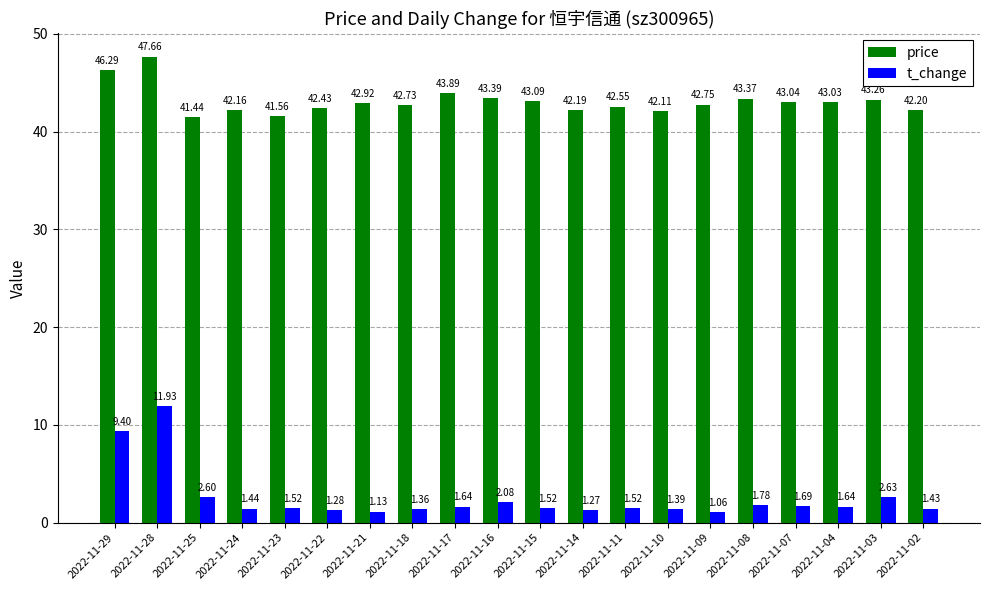

Rank the series at 2022-11-18 from highest to lowest value.

price, t_change